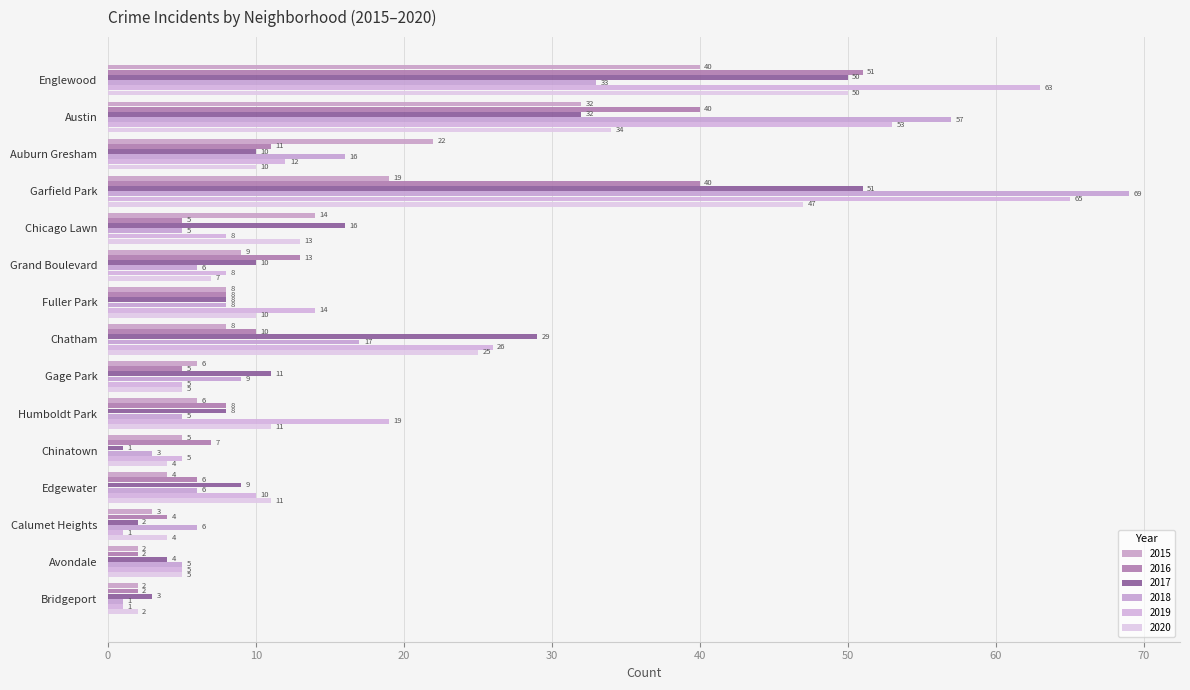

At which category is the sum across all series the highest?

Garfield Park